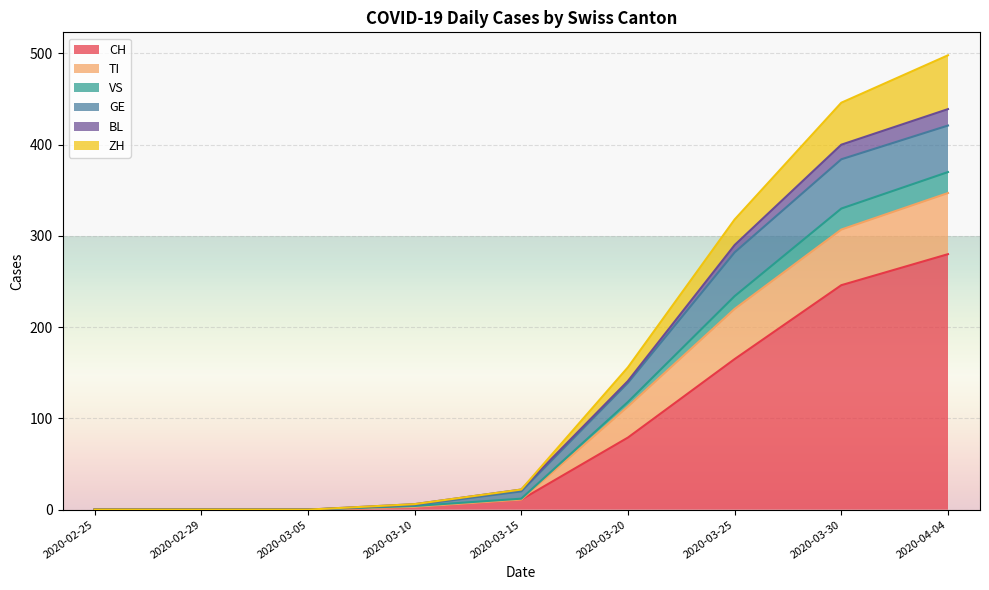

What is the highest value of the CH series?

280